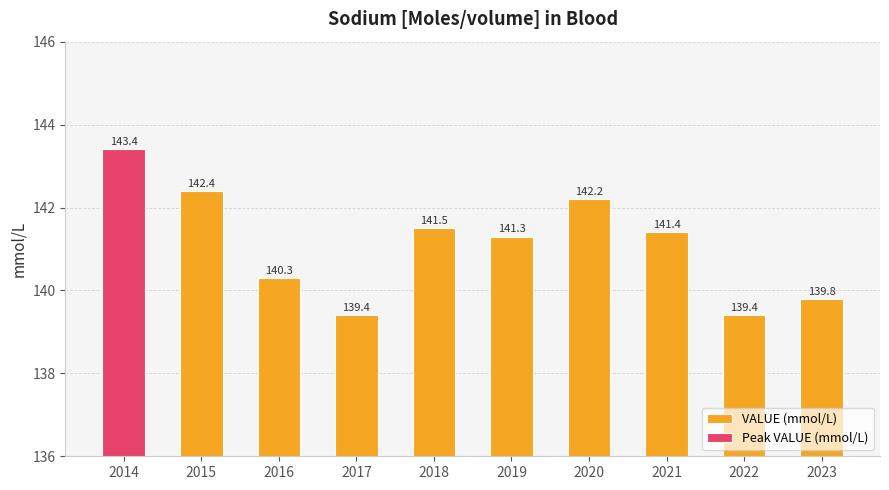

What is the difference between the maximum and minimum values?

4.0